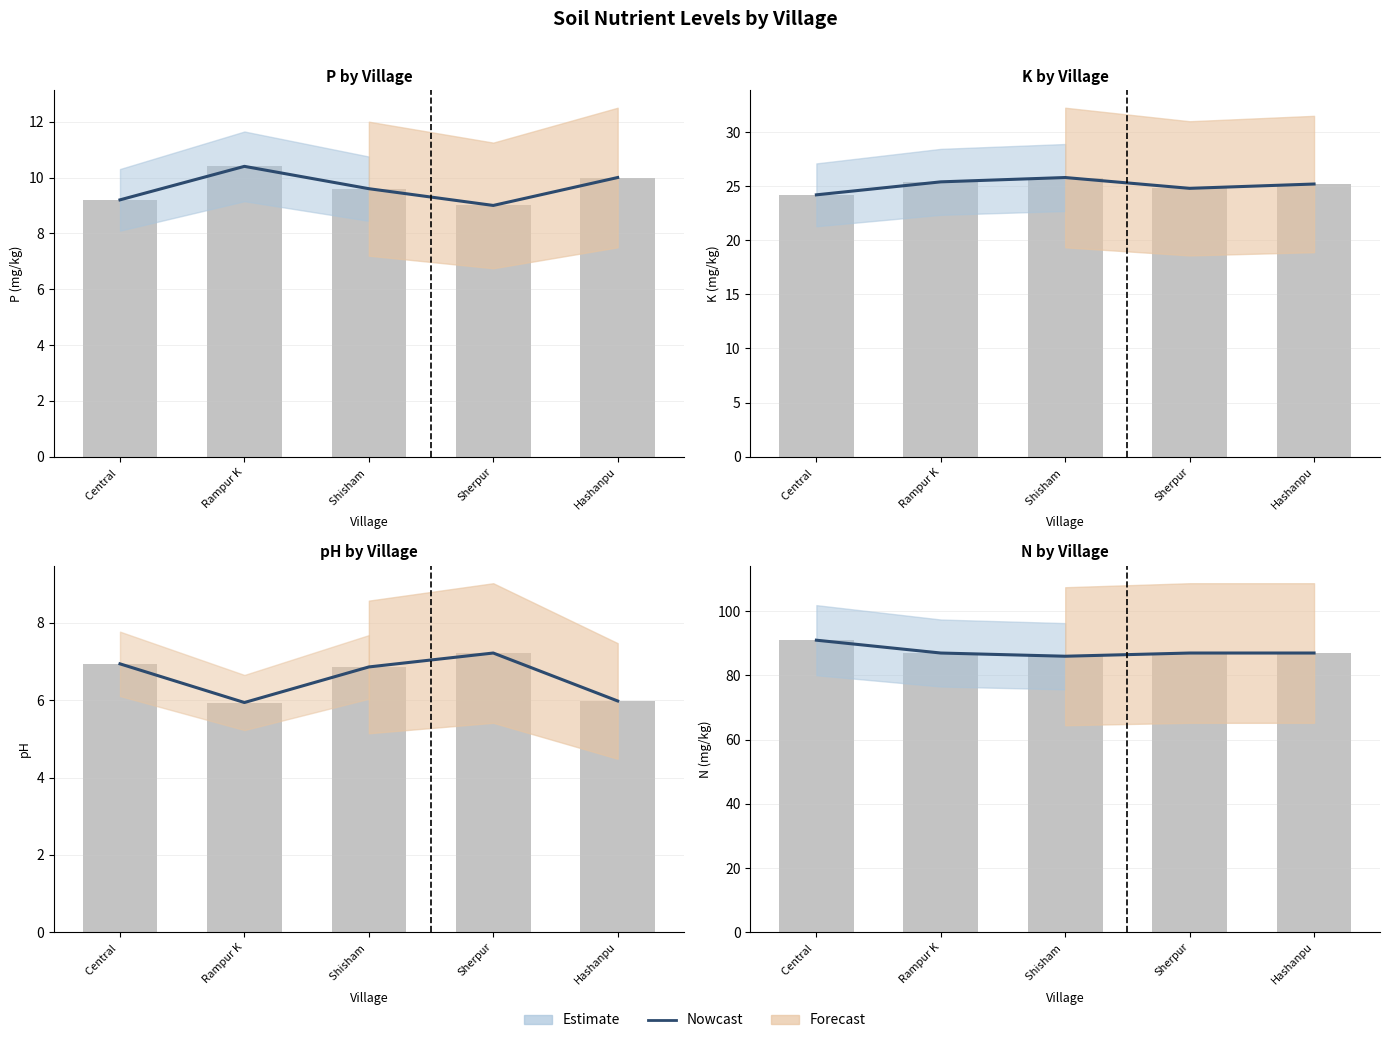

What is the value of the 1st bar from the left?

91